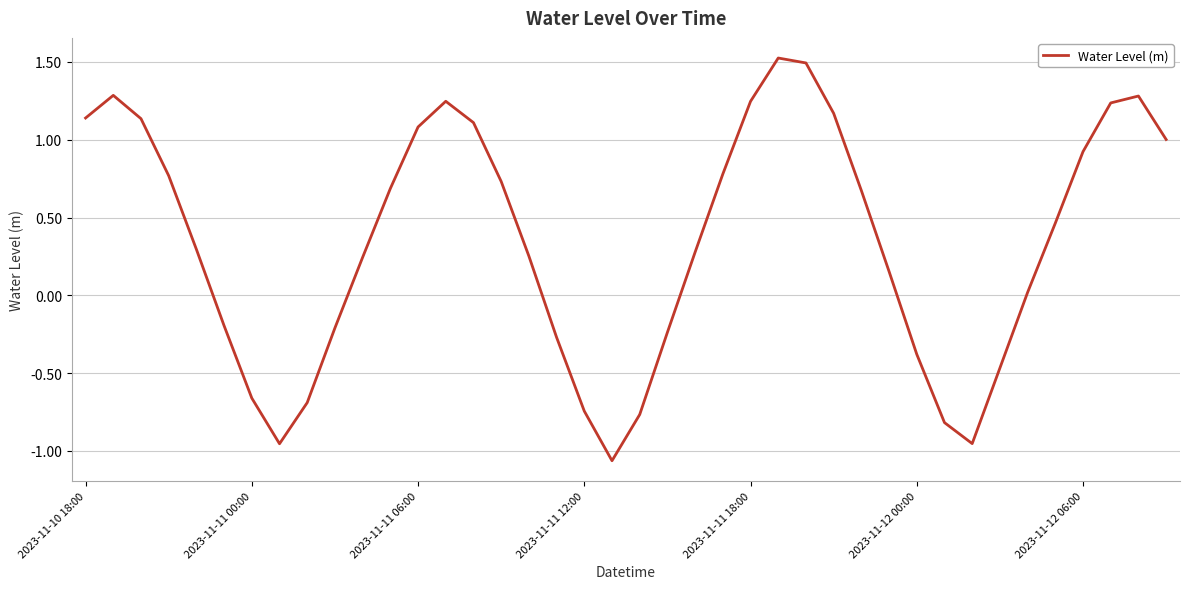

What is the maximum value shown in the chart?

1.5